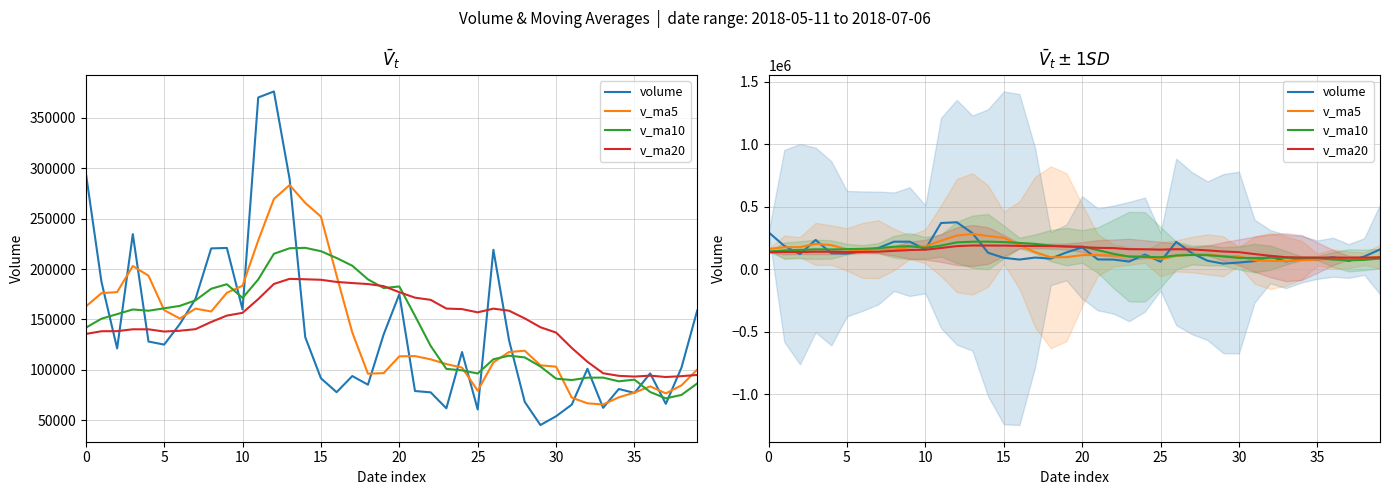

Which series ends up on top after the final intersection of v_ma20 and v_ma5?

v_ma5